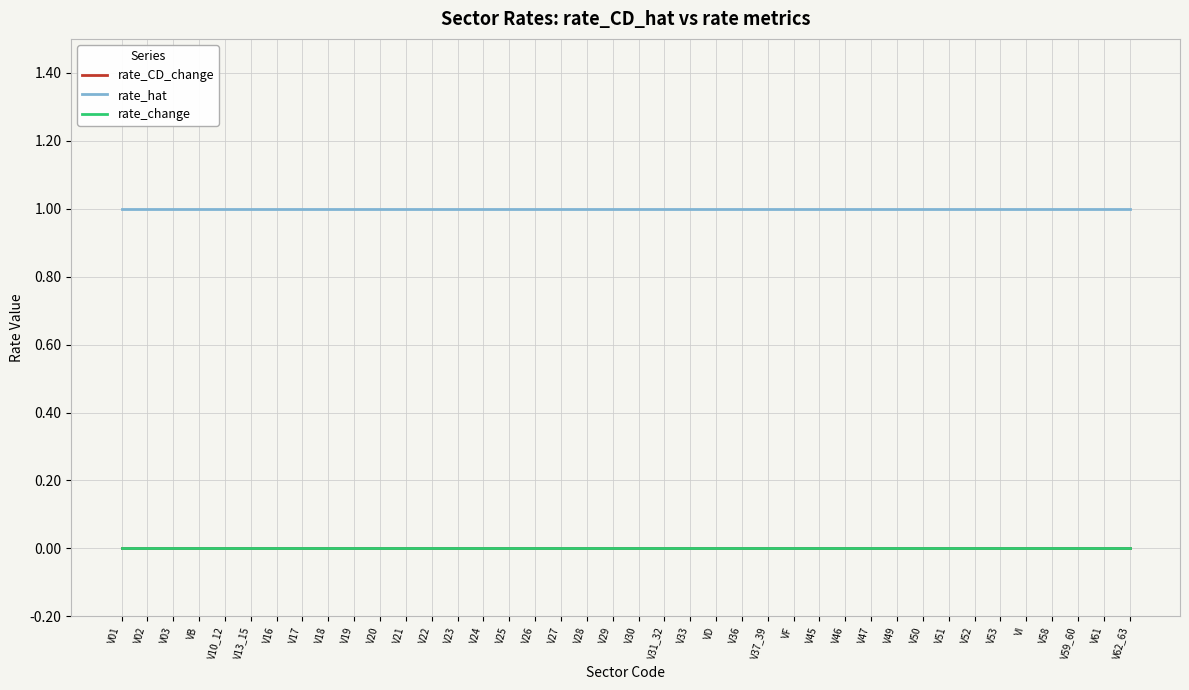

Reading left to right, extract all data points from this chart.

rate_CD_change: V01=0	V02=0	V03=0	VB=0	V10_12=0	V13_15=0	V16=0	V17=0	V18=0	V19=0	V20=0	V21=0	V22=0	V23=0	V24=0	V25=0	V26=0	V27=0	V28=0	V29=0	V30=0	V31_32=0	V33=0	VD=0	V36=0	V37_39=0	VF=0	V45=0	V46=0	V47=0	V49=0	V50=0	V51=0	V52=0	V53=0	VI=0	V58=0	V59_60=0	V61=0	V62_63=0
rate_hat: V01=1	V02=1	V03=1	VB=1	V10_12=1	V13_15=1	V16=1	V17=1	V18=1	V19=1	V20=1	V21=1	V22=1	V23=1	V24=1	V25=1	V26=1	V27=1	V28=1	V29=1	V30=1	V31_32=1	V33=1	VD=1	V36=1	V37_39=1	VF=1	V45=1	V46=1	V47=1	V49=1	V50=1	V51=1	V52=1	V53=1	VI=1	V58=1	V59_60=1	V61=1	V62_63=1
rate_change: V01=0	V02=0	V03=0	VB=0	V10_12=0	V13_15=0	V16=0	V17=0	V18=0	V19=0	V20=0	V21=0	V22=0	V23=0	V24=0	V25=0	V26=0	V27=0	V28=0	V29=0	V30=0	V31_32=0	V33=0	VD=0	V36=0	V37_39=0	VF=0	V45=0	V46=0	V47=0	V49=0	V50=0	V51=0	V52=0	V53=0	VI=0	V58=0	V59_60=0	V61=0	V62_63=0